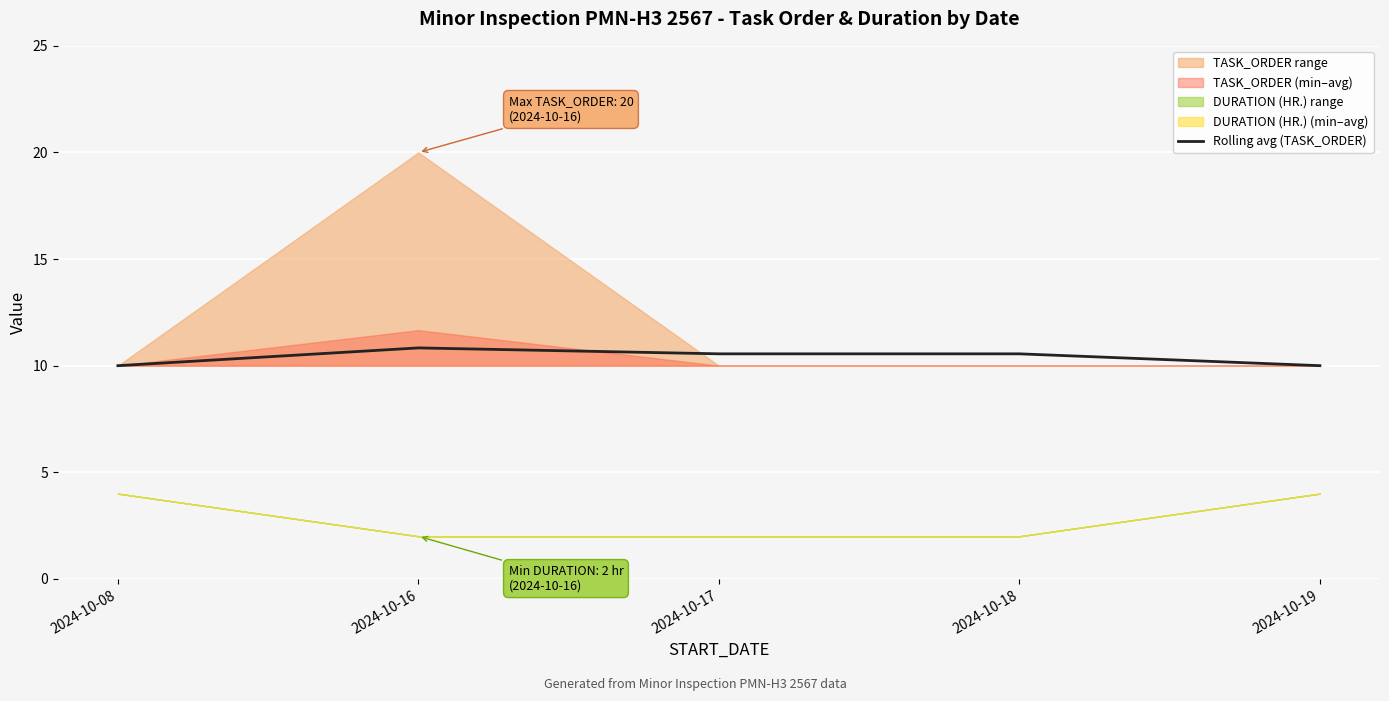

What is the ratio of the value at 2024-10-19 to the value at 2024-10-08?

1.0